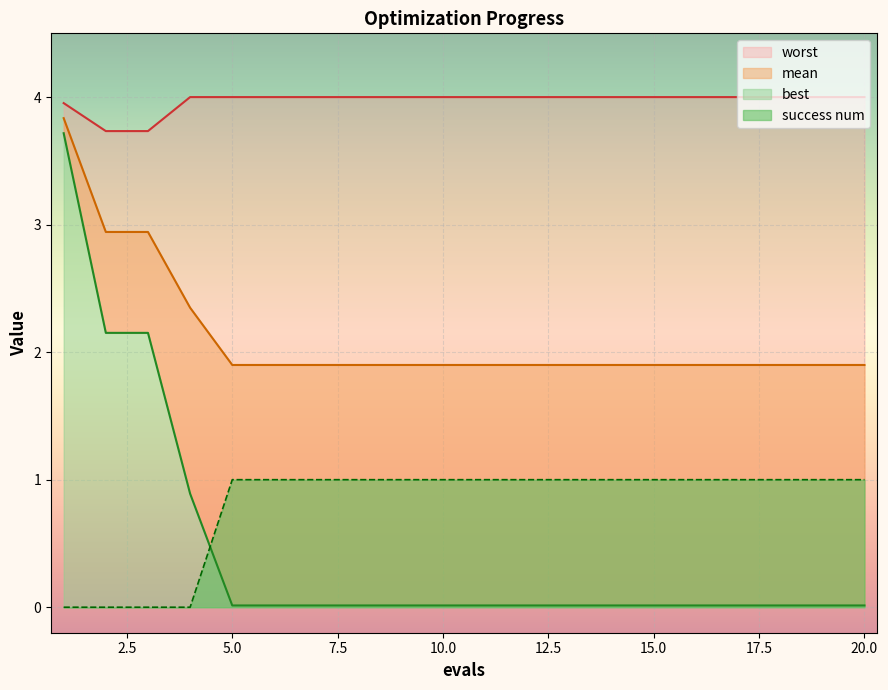

True or false: worst and best cross at least once.

False